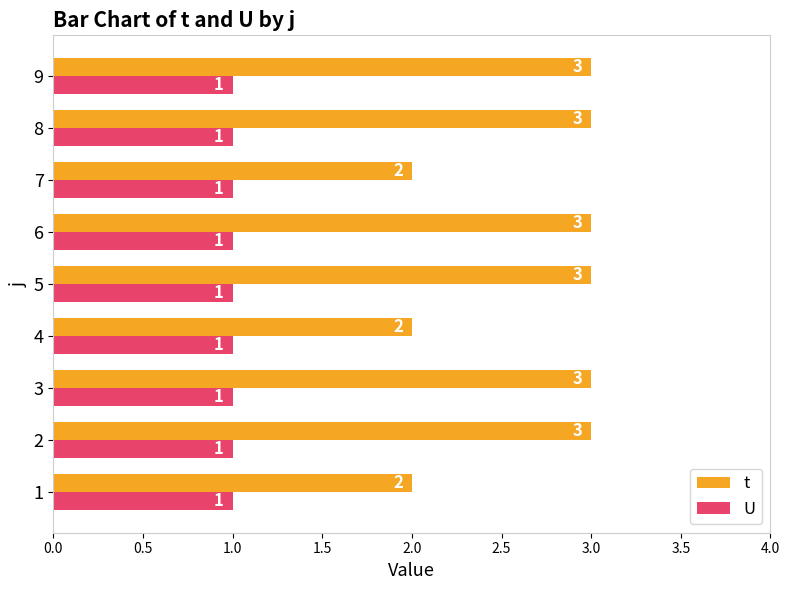

Which series has the largest range (max minus min)?

t